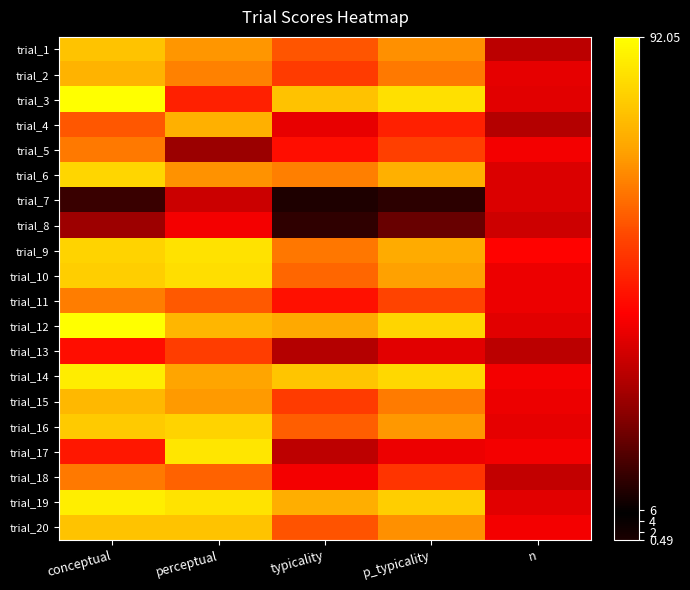

What is the total value across all series at typicality?

1027.7